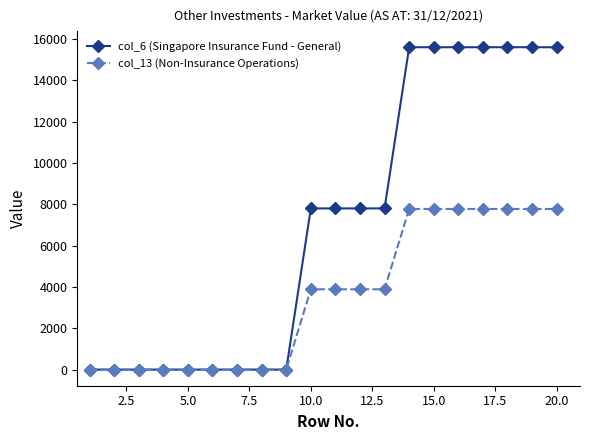

Which series has the widest spread of values?

col_6 (Singapore Insurance Fund - General)